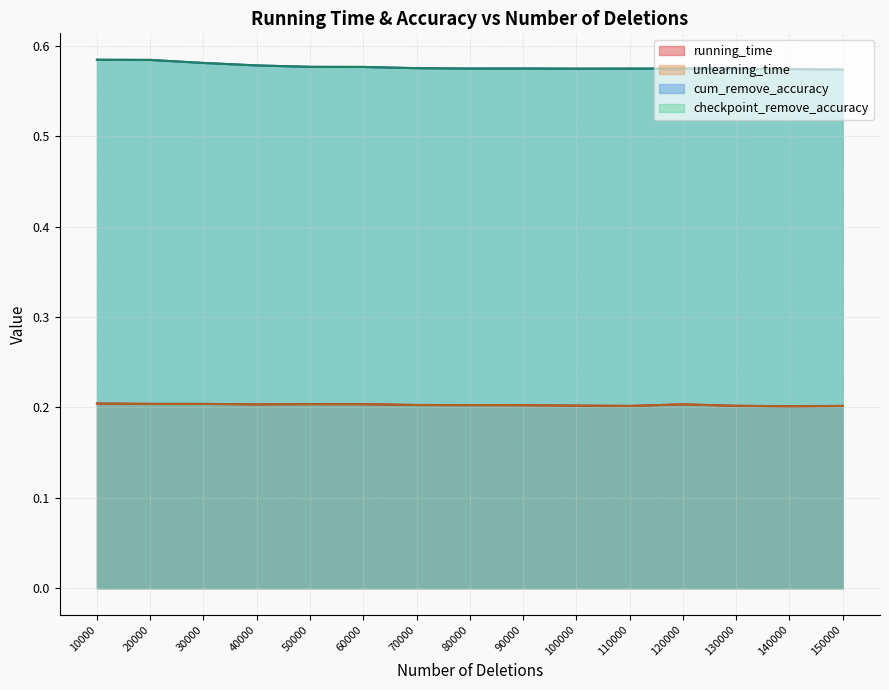

What is the value of the unlearning_time point at the 6th from the left?

0.2